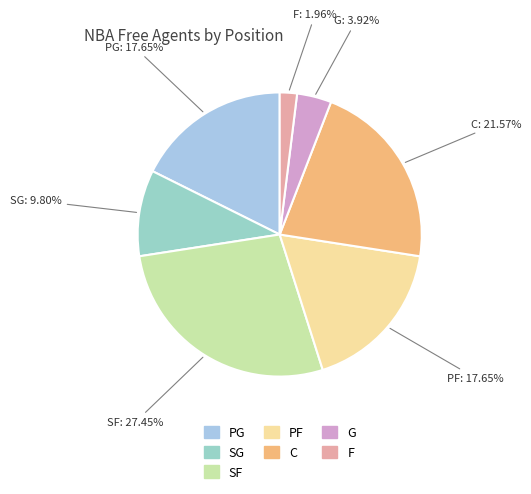

How many slices are in this pie chart?

7